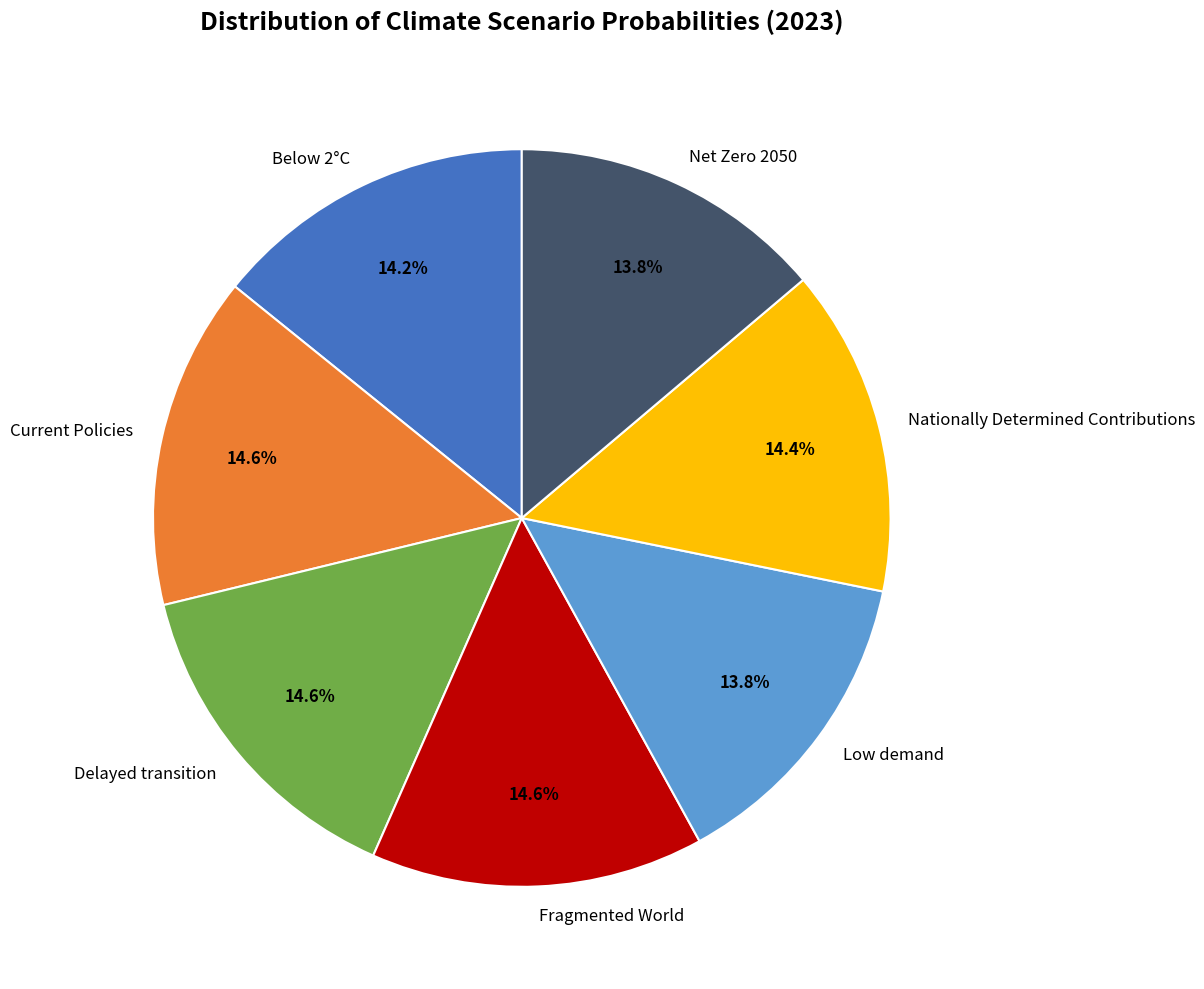

Does Net Zero 2050 represent more than half of the total?

No